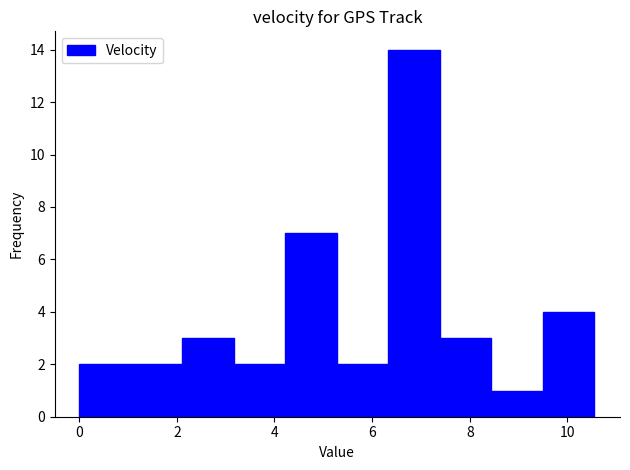

Reading left to right, transcribe this chart: for each bar, give the range it covers on the x-axis and its height. Neither the bar edges nor the heights are printed on the chart, so give them approximately, as read against the axes.

0.0 to 1.0: 2
1.0 to 2.2: 2
2.2 to 3.2: 3
3.2 to 4.2: 2
4.2 to 5.2: 7
5.2 to 6.4: 2
6.4 to 7.4: 14
7.4 to 8.4: 3
8.4 to 9.4: 1
9.4 to 10.6: 4